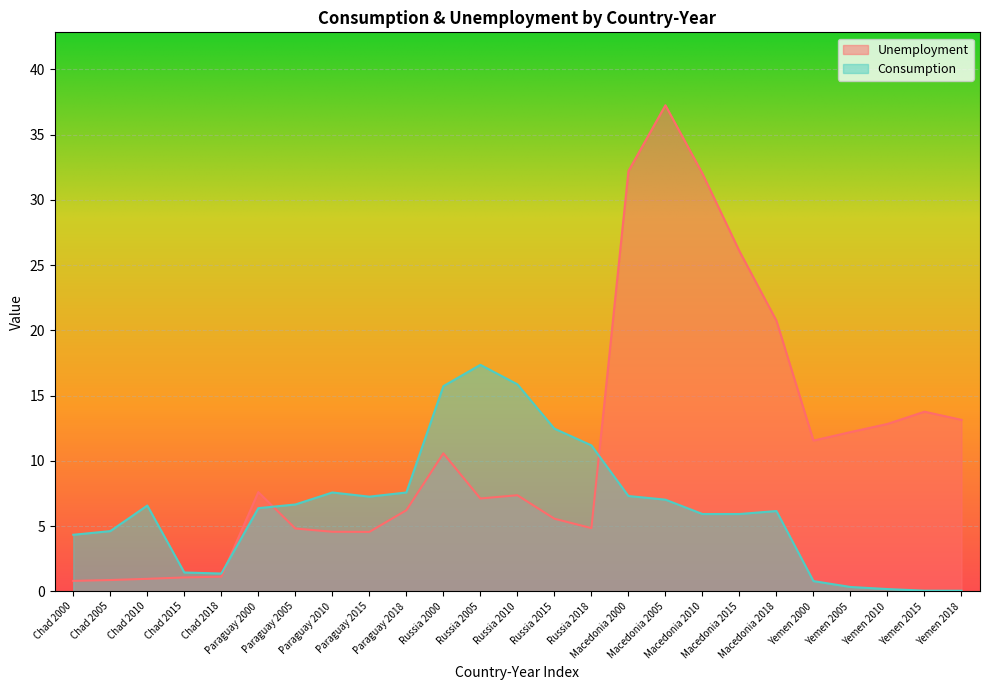

What is the highest value of the Unemployment series?

37.2